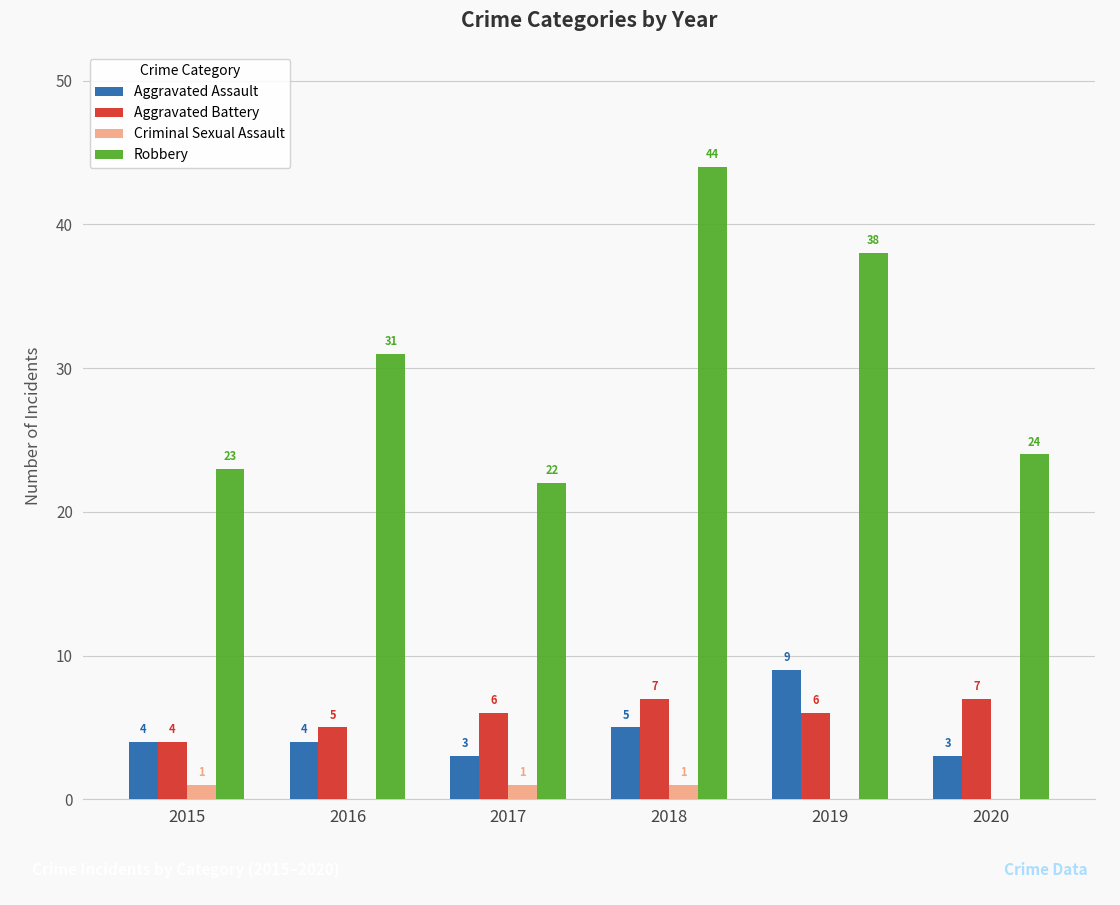

Reading left to right, list all the values displayed in this chart.

Aggravated Assault: 4	4	3	5	9	3
Aggravated Battery: 4	5	6	7	6	7
Criminal Sexual Assault: 1	0	1	1	0	0
Robbery: 23	31	22	44	38	24